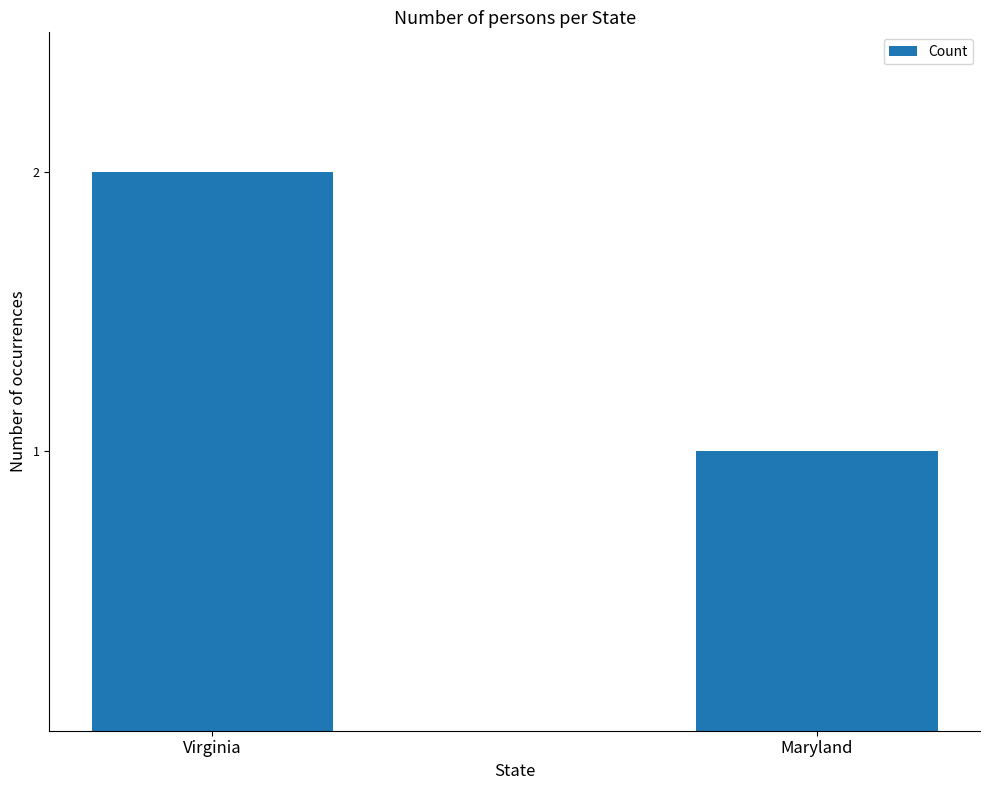

What is the smallest value displayed?

1